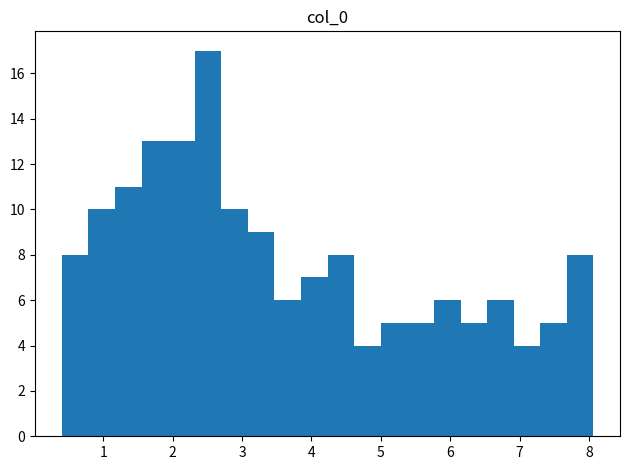

Around what value on the x-axis is the tallest bar? Give the approximate position of its centre, as read against the axis.

2.5